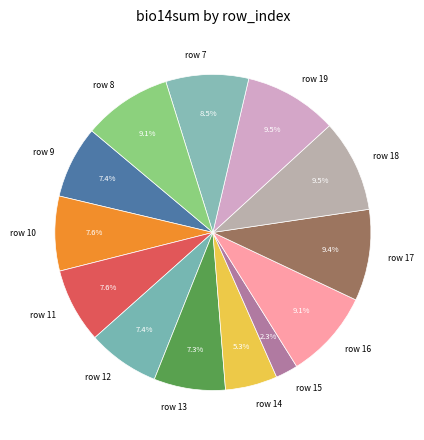

Do row 16 and row 17 together represent more than half of the pie?

No